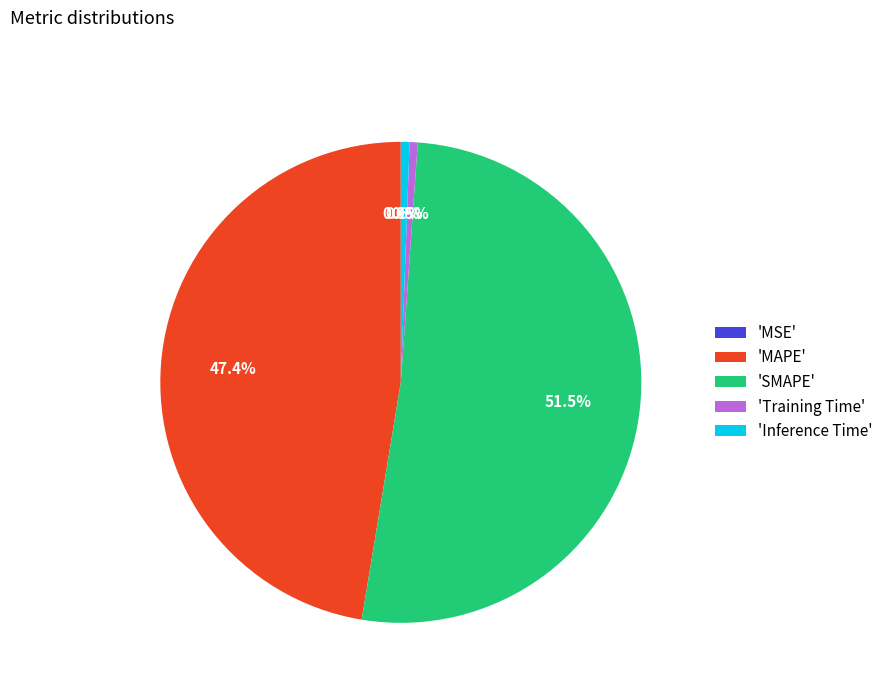

How much of the chart is everything except 'Inference Time'?

99.4%